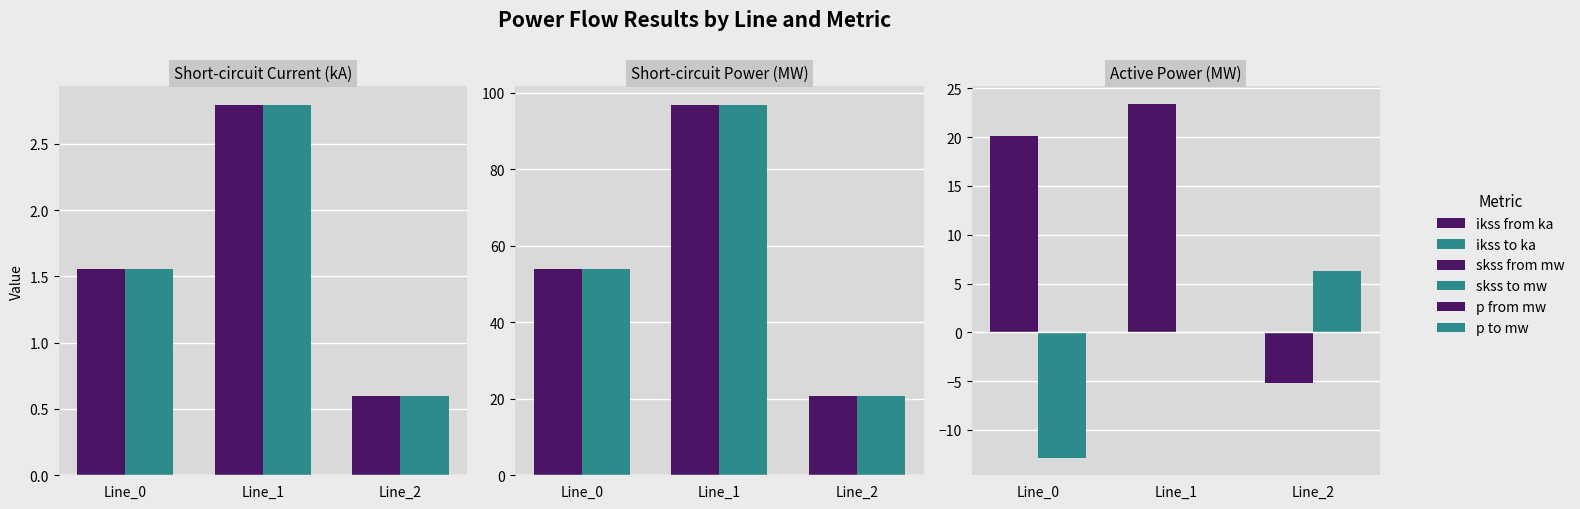

Which series has the widest spread of values?

skss from mw